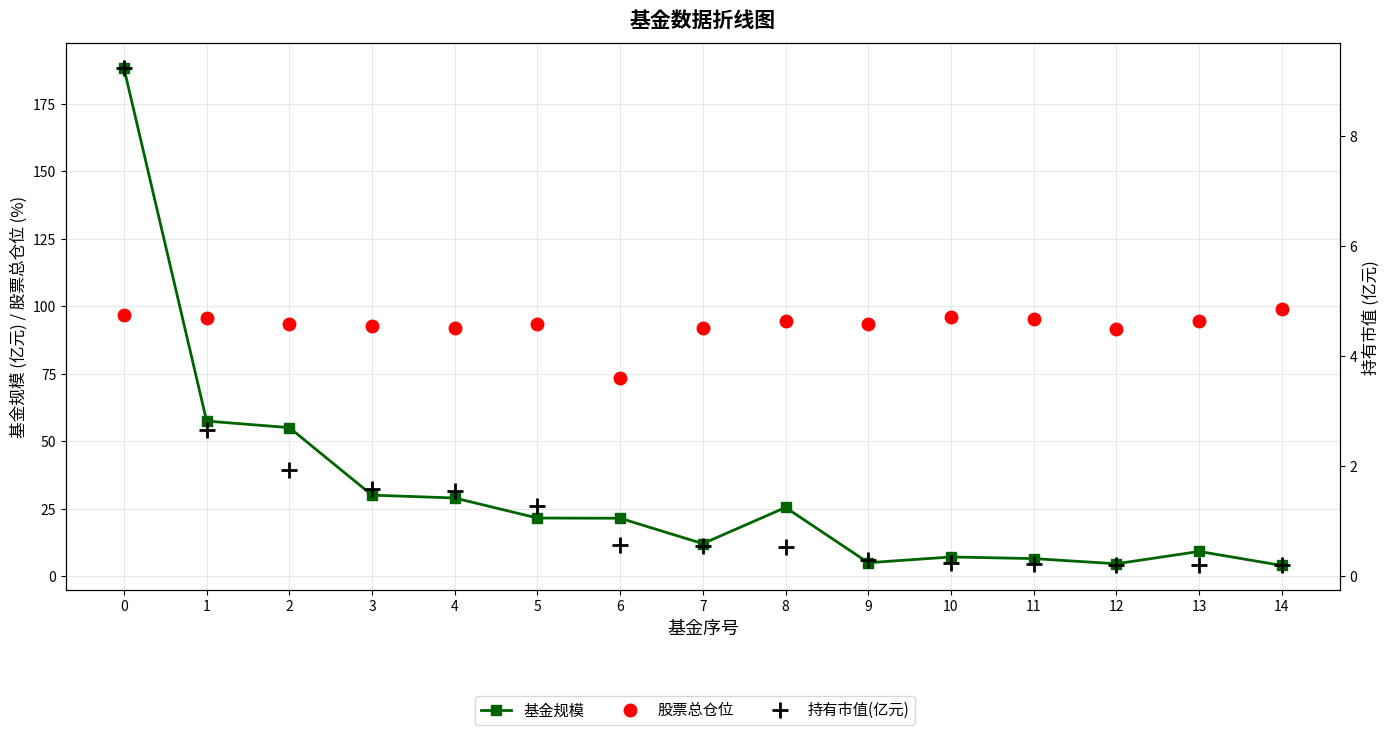

Where is the first local maximum for 基金规模?

8